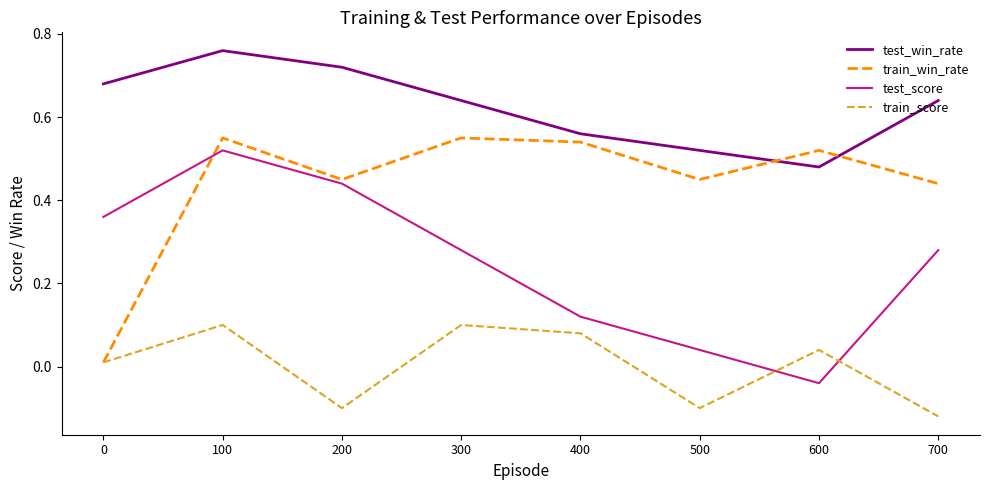

Which series changed the most between 100 and 300?

test_score